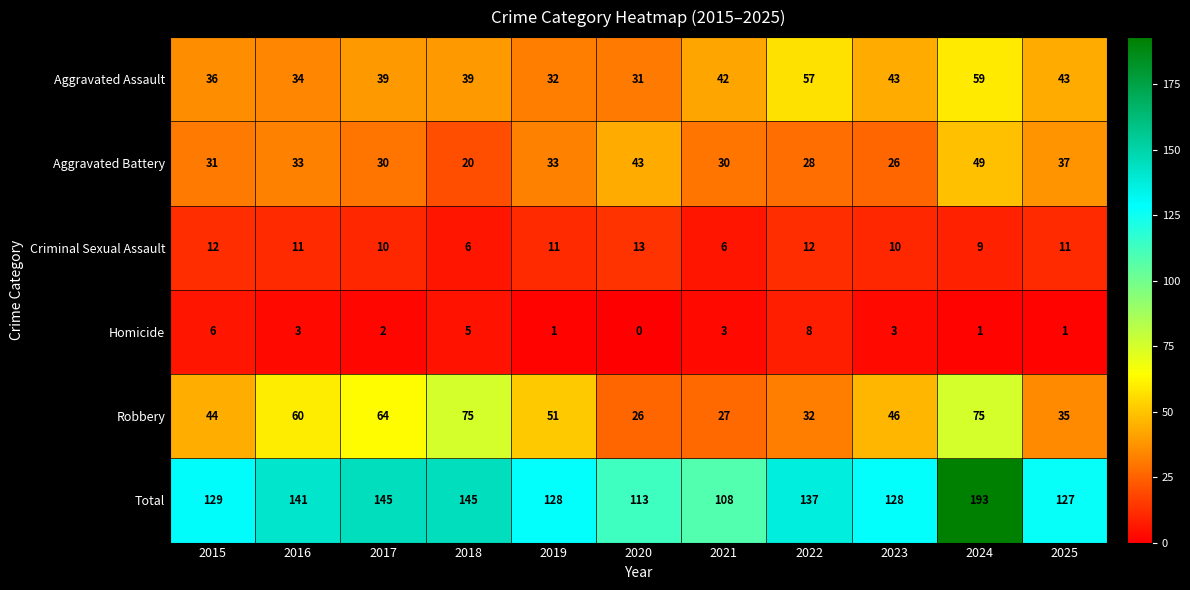

List the series in order of their peak value, lowest first.

Homicide, Criminal Sexual Assault, Aggravated Battery, Aggravated Assault, Robbery, Total